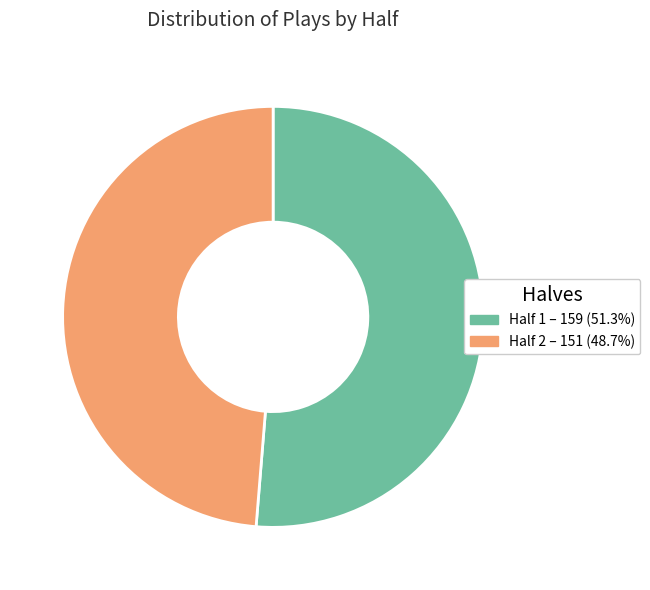

Which has a higher value, Half 1 or Half 2?

Half 1